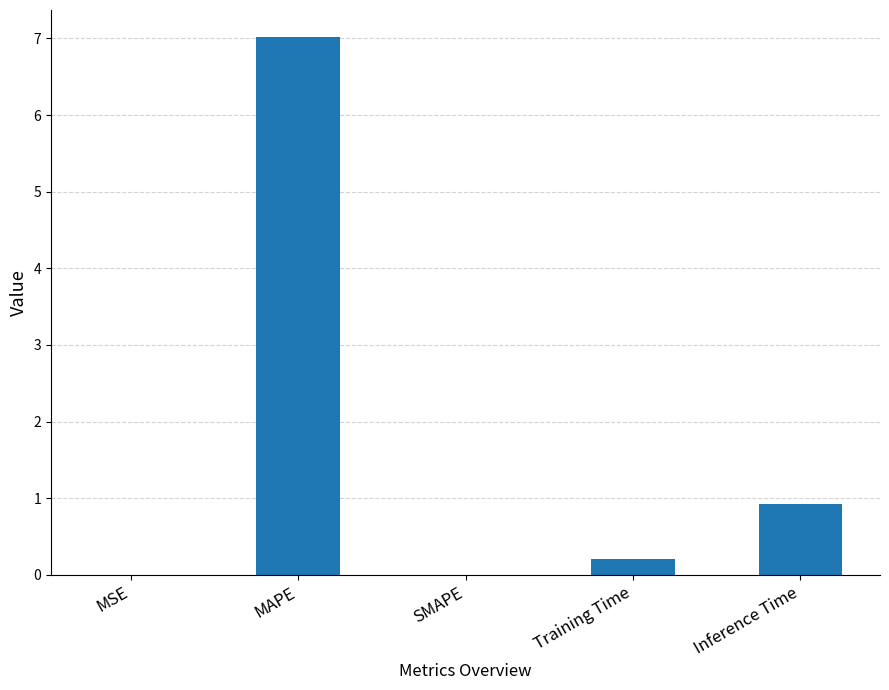

At which label is the value closest to 3?

Inference Time